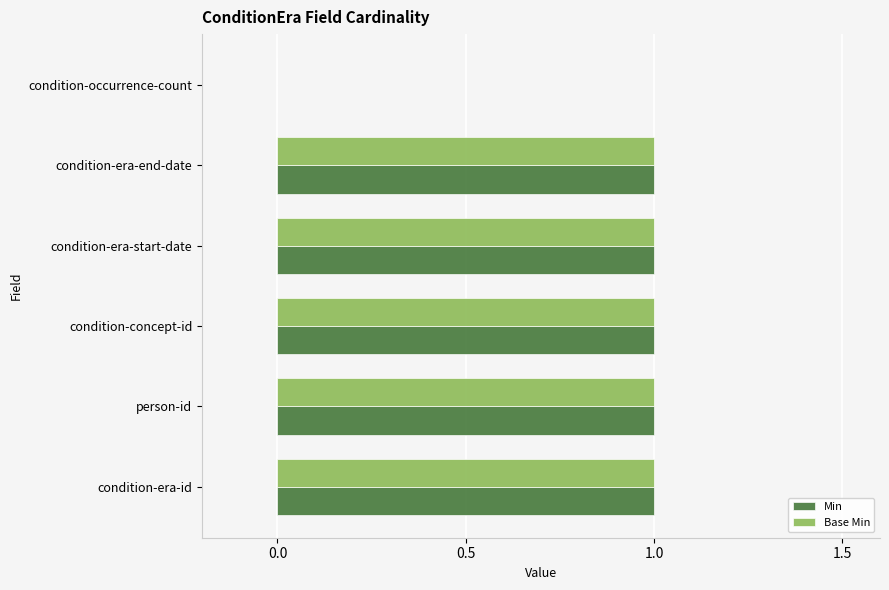

Count the Base Min values in the range 1 to 2.

5